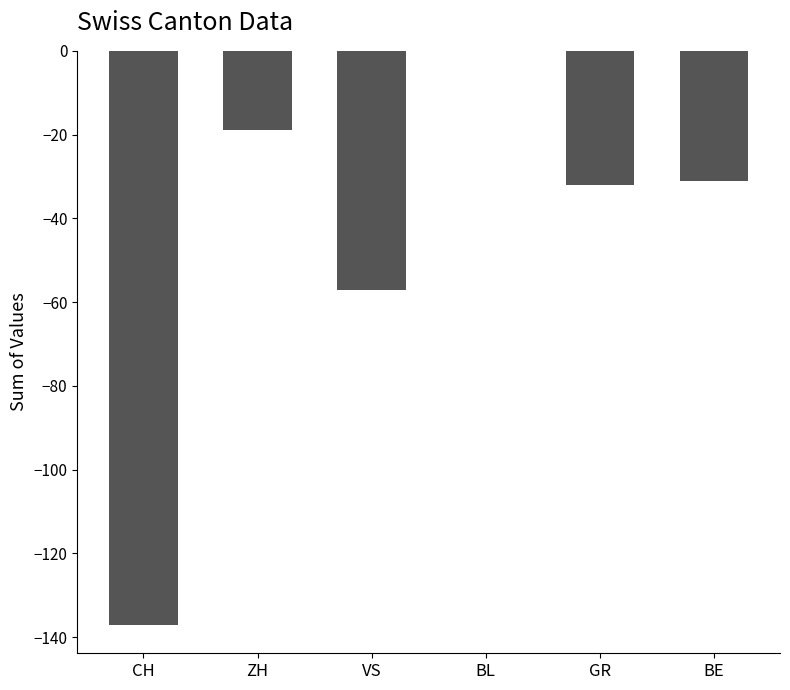

How many data points does each series have?

6